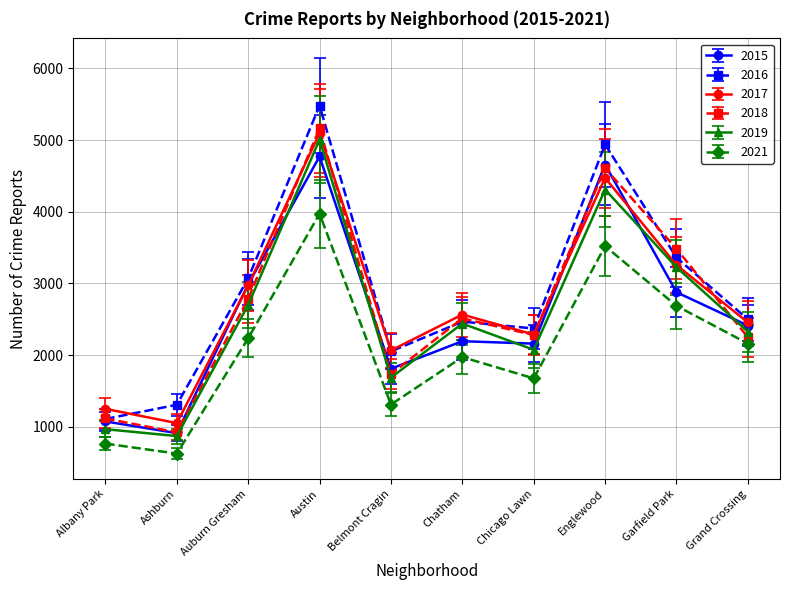

How many lines are shown in the chart?

6